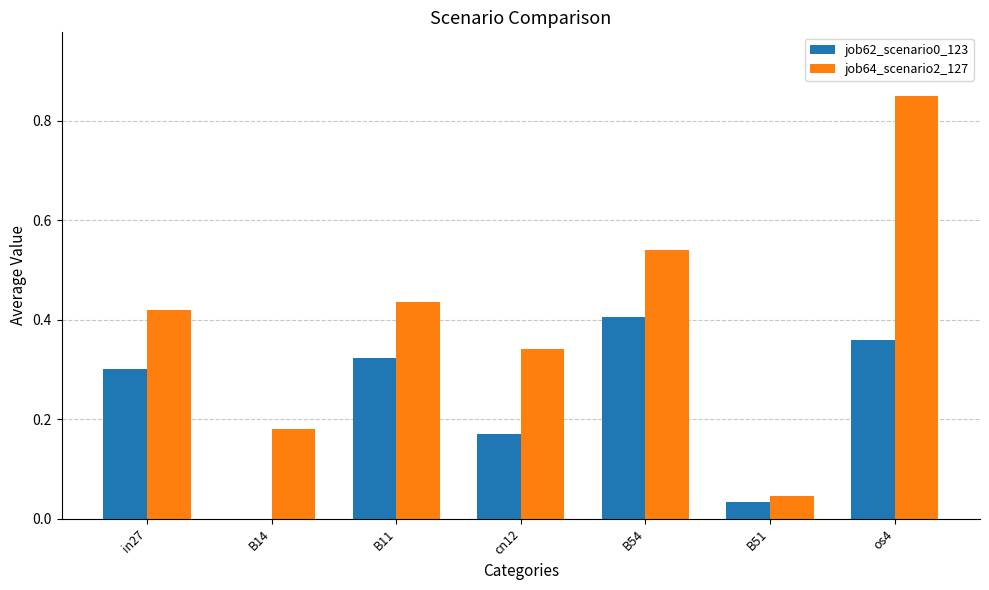

Is the value of job62_scenario0_123 at B51 greater than the value of job64_scenario2_127 at os4?

No